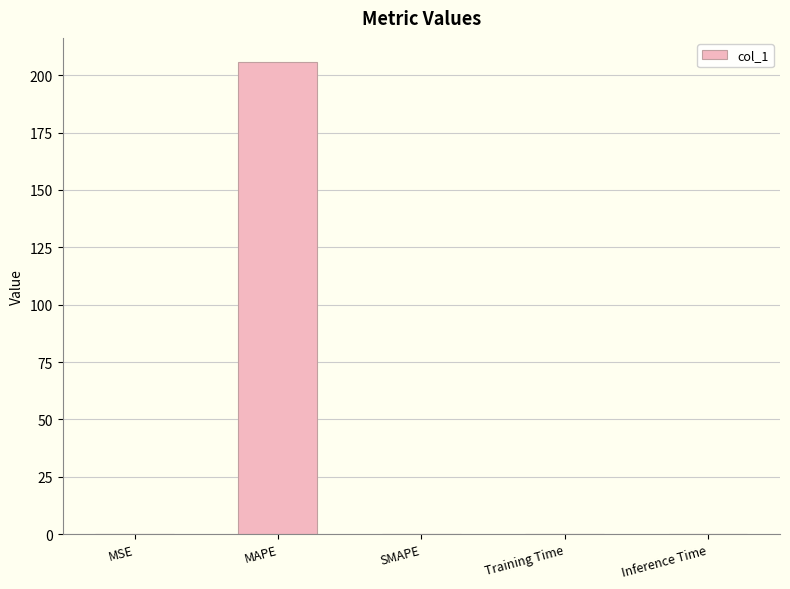

Are the bars grouped side by side (vs. stacked)?

No